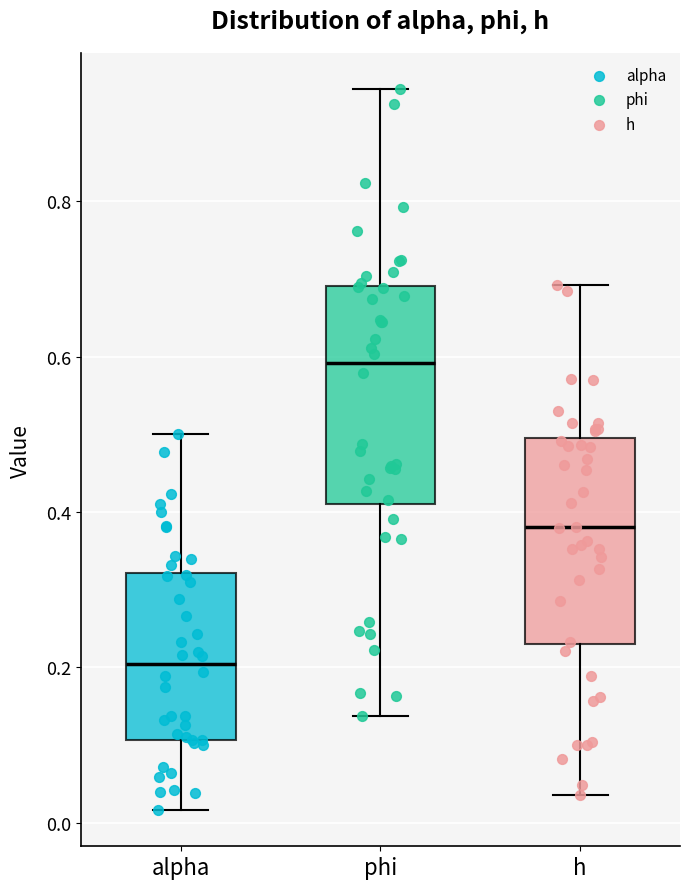

Which box's median line is the lowest?

alpha